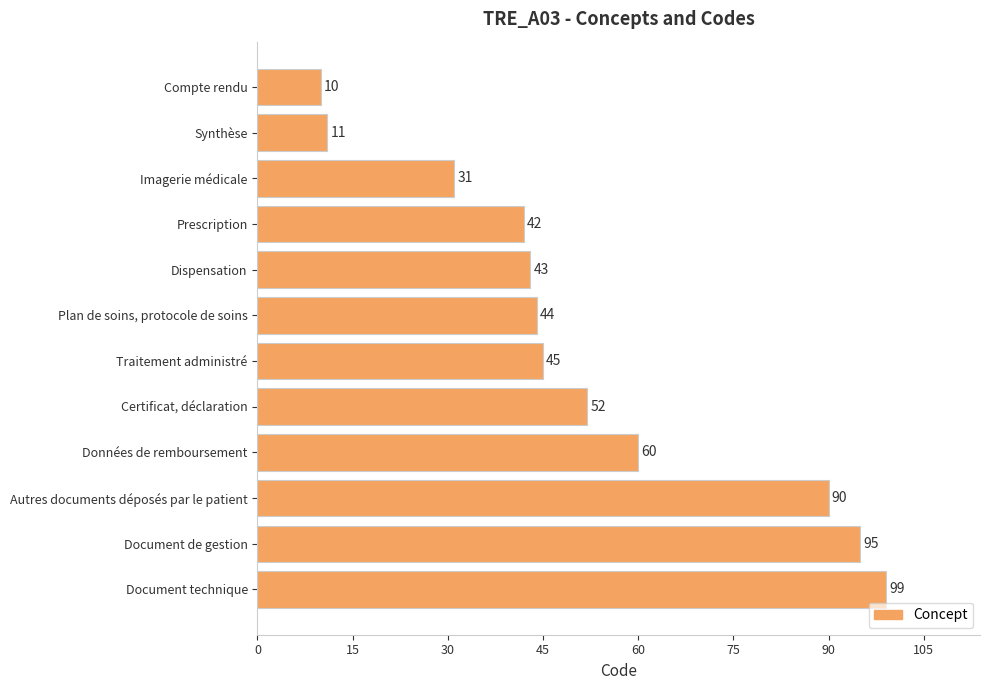

How many bars are there in total?

12